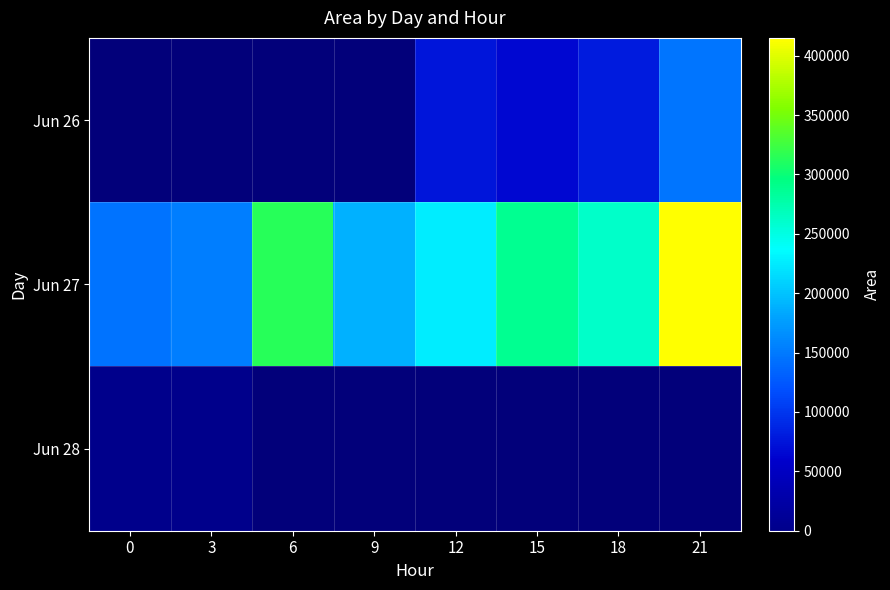

Which series has the largest total across all categories?

Jun 27